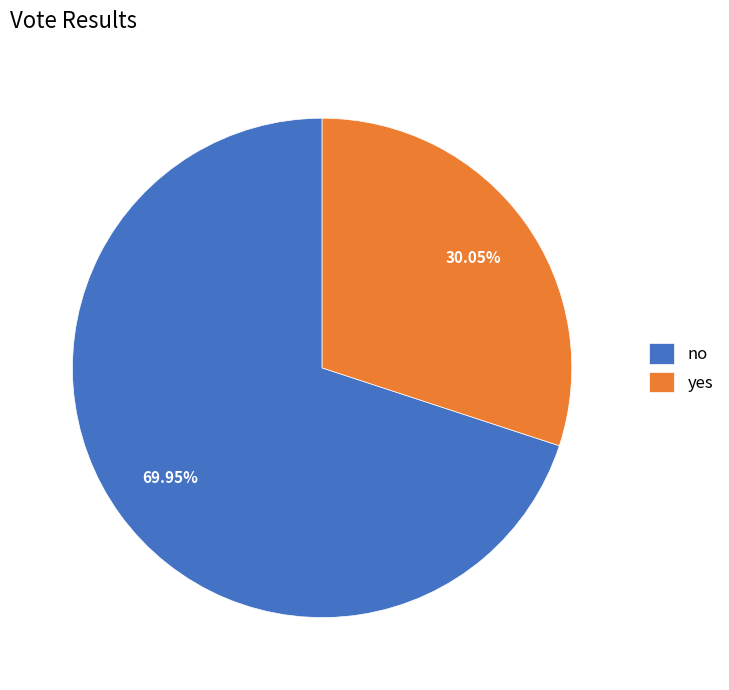

What percentage is the yes slice, to the nearest percent?

30%